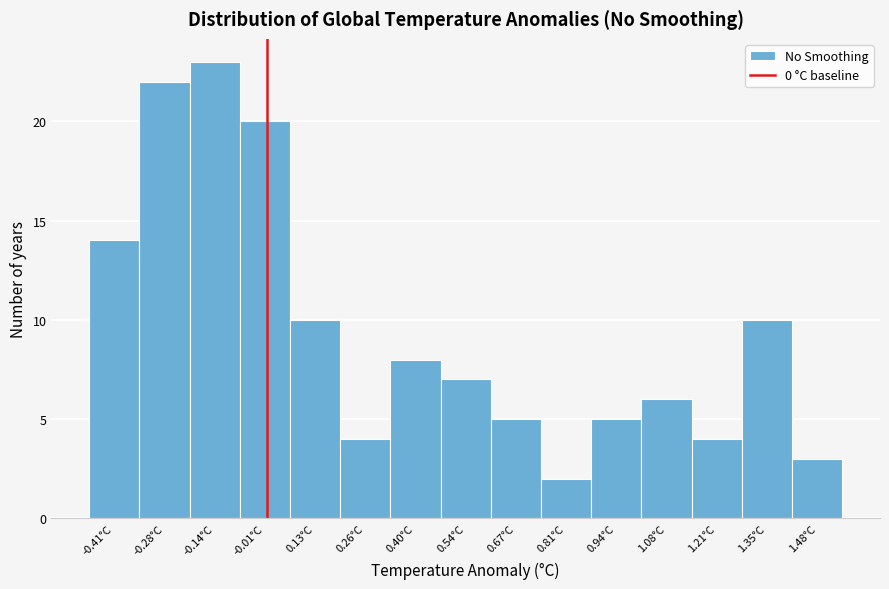

Reading left to right, list every bar in this chart as the range it spans on the x-axis followed by its height. Neither the bar edges nor the heights are printed on the chart, so give them approximately, as read against the axes.

-0.48 to -0.34: 14
-0.34 to -0.20: 22
-0.20 to -0.08: 23
-0.08 to 0.06: 20
0.06 to 0.20: 10
0.20 to 0.34: 4
0.34 to 0.46: 8
0.46 to 0.60: 7
0.60 to 0.74: 5
0.74 to 0.88: 2
0.88 to 1.00: 5
1.00 to 1.14: 6
1.14 to 1.28: 4
1.28 to 1.42: 10
1.42 to 1.56: 3